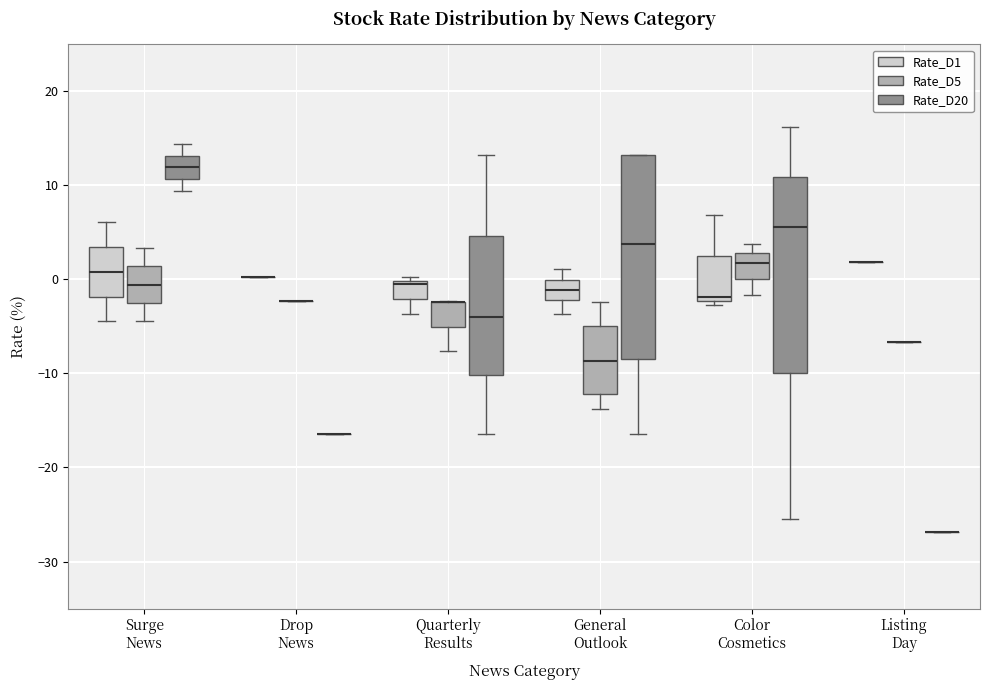

Where does the lower whisker of the box for Quarterly Results (Rate_D20) end on the y-axis? The values are not printed on the chart, so give them approximately, as read against the axis.

-16